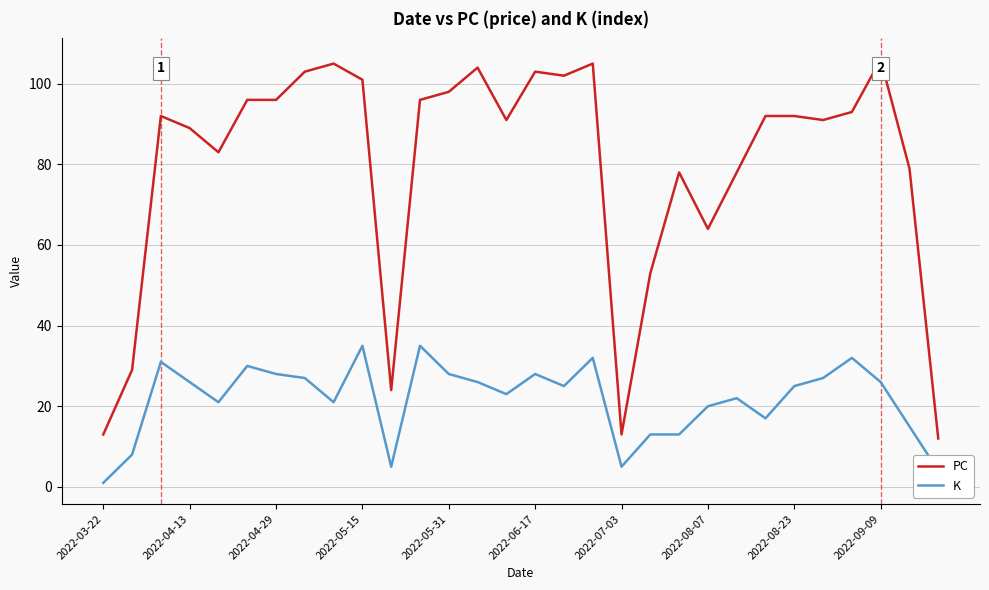

True or false: PC and K cross at least once.

False